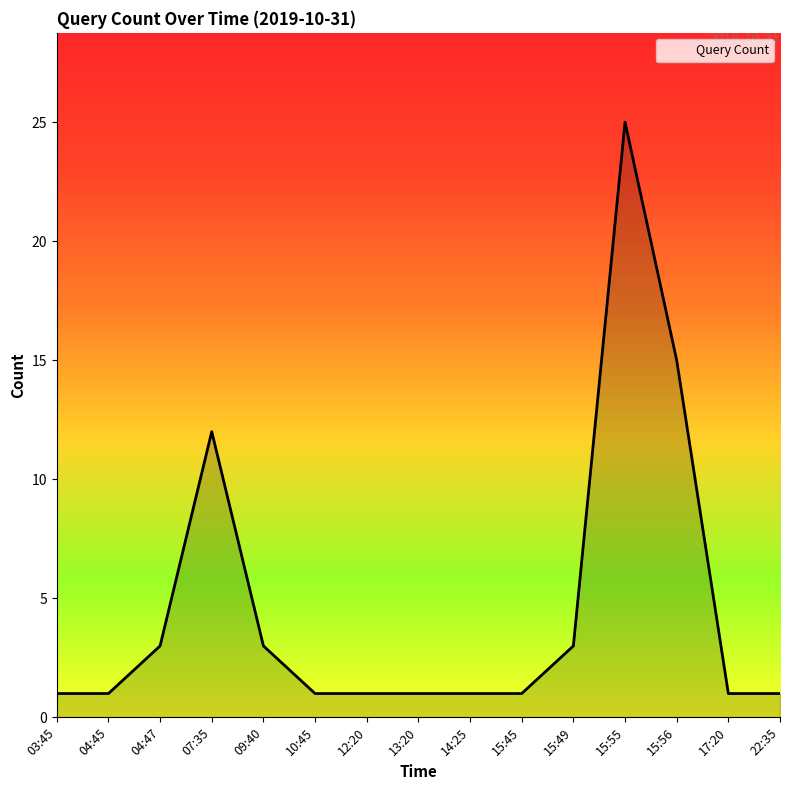

What position from the right is 04:45?

14